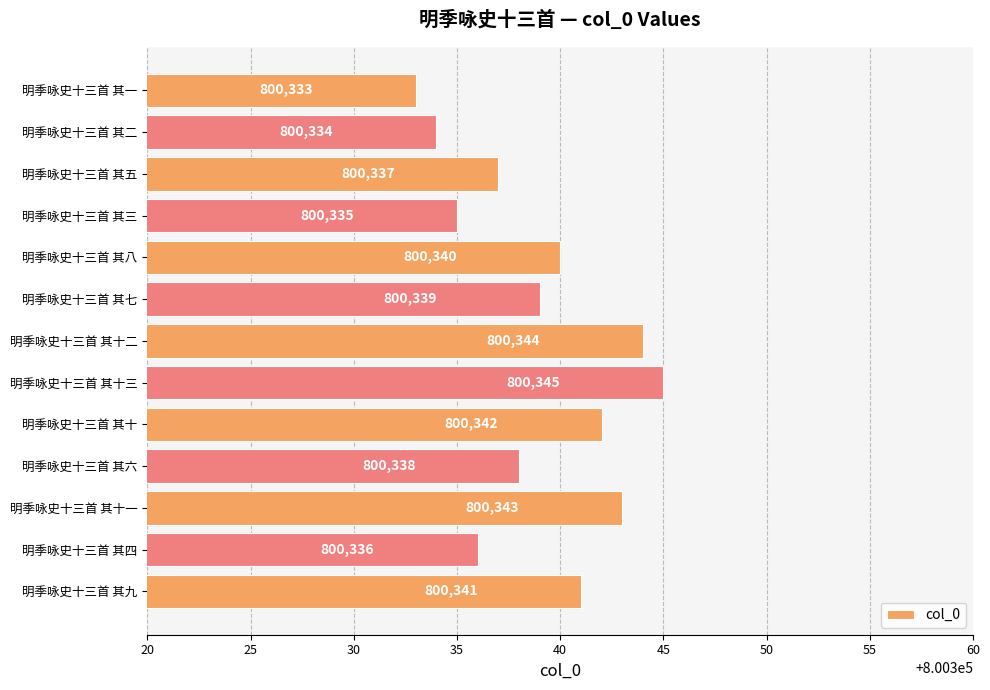

How many distinct data groups are displayed?

1